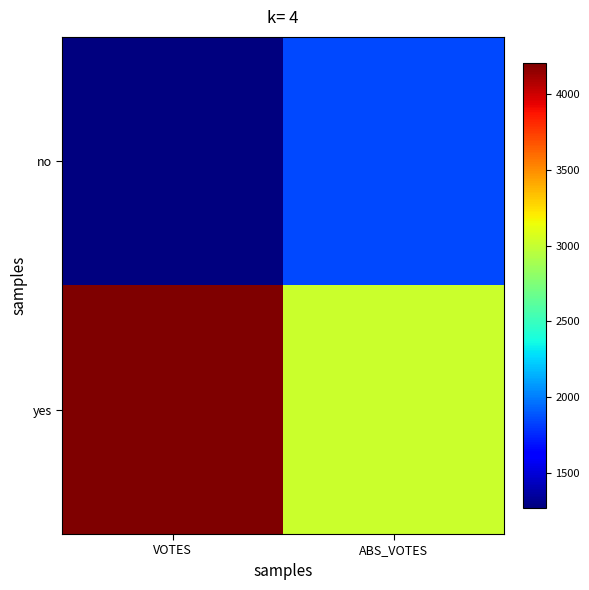

Which series has the largest total across all categories?

yes